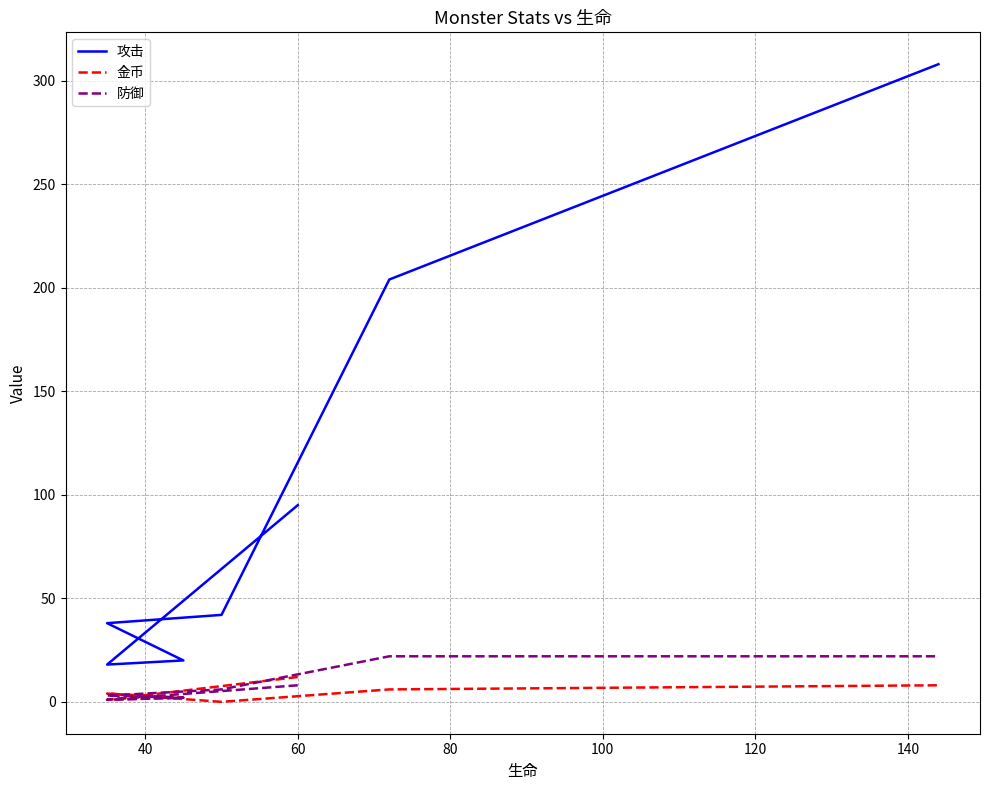

What is the sum of all 攻击 values?

725